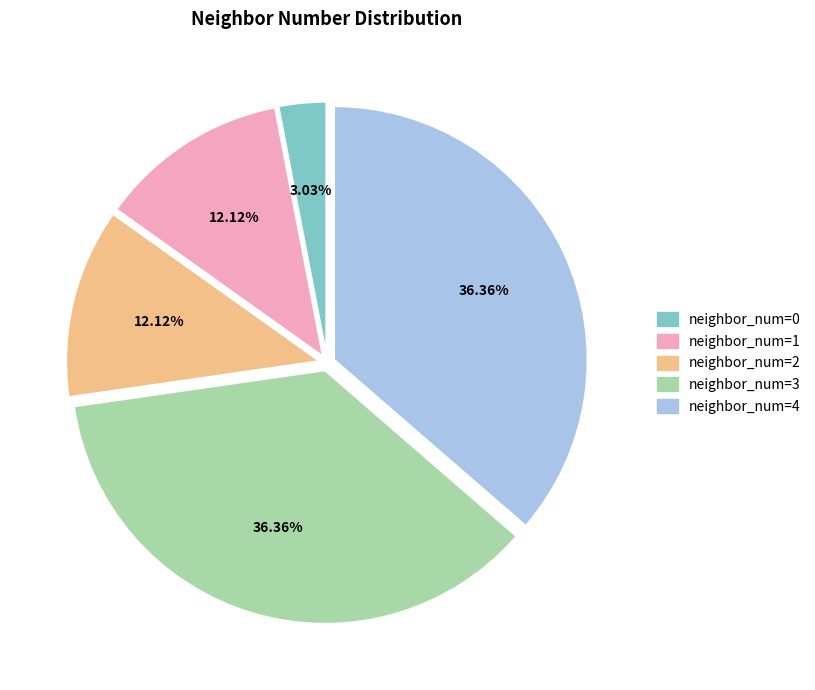

Which has a higher value, neighbor_num=0 or neighbor_num=2?

neighbor_num=2